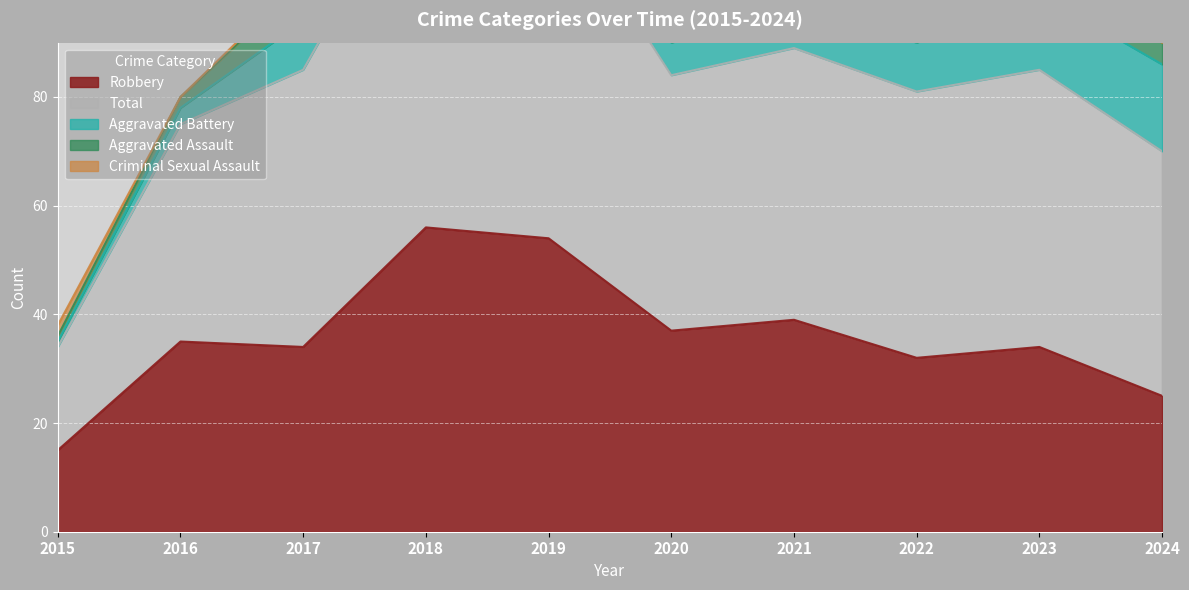

How many categories are shown in the chart?

10